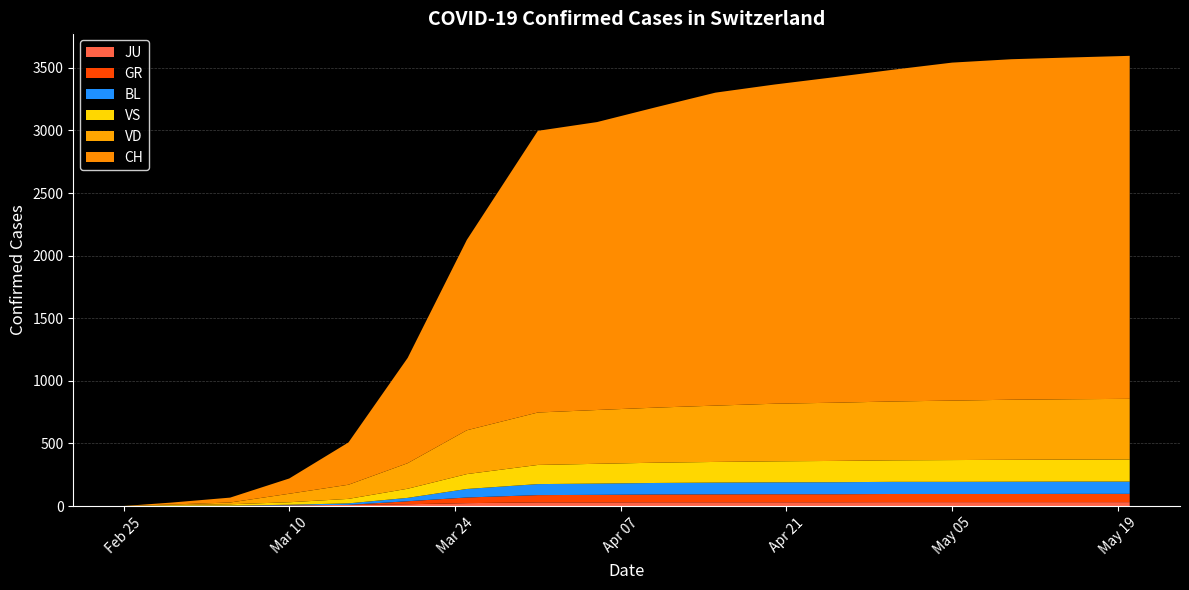

Reading left to right, extract all data points from this chart.

CH: 0	15	39	122	338	841	1521	2250	2300	2400	2500	2550	2600	2650	2700	2720	2730	2740
VD: 0	4	14	68	113	204	350	419	430	440	450	460	465	470	475	480	482	484
VS: 0	6	11	20	36	73	119	153	158	162	165	168	170	172	174	175	176	177
GR: 0	0	0	0	0	24	45	58	60	62	63	64	64	65	65	65	66	66
BL: 0	1	1	5	12	27	68	88	90	92	94	95	96	97	97	98	98	98
JU: 0	1	2	5	9	14	23	29	29	30	30	30	30	31	31	31	31	31